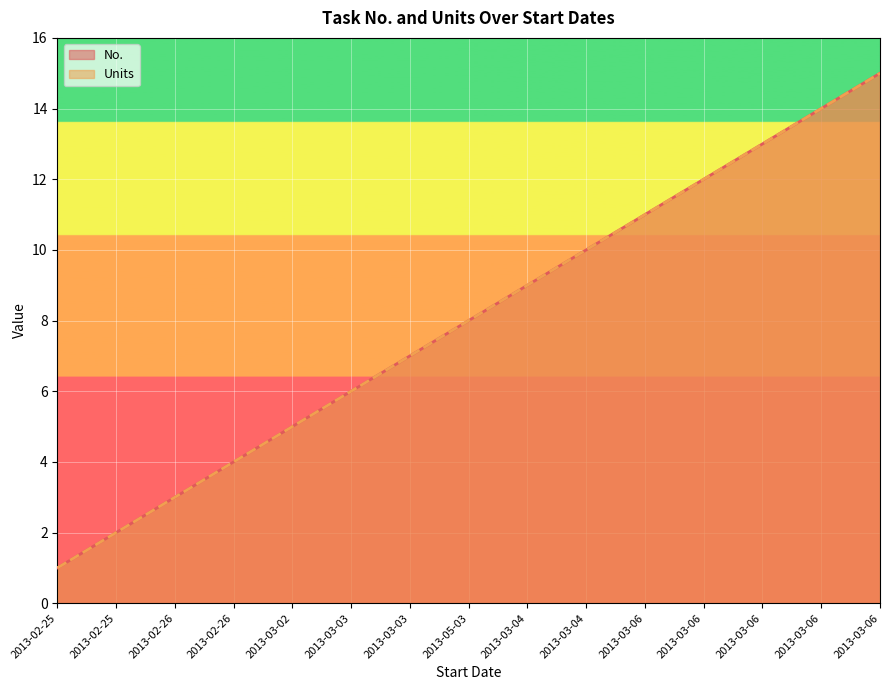

True or false: No. and Units intersect in this chart.

False